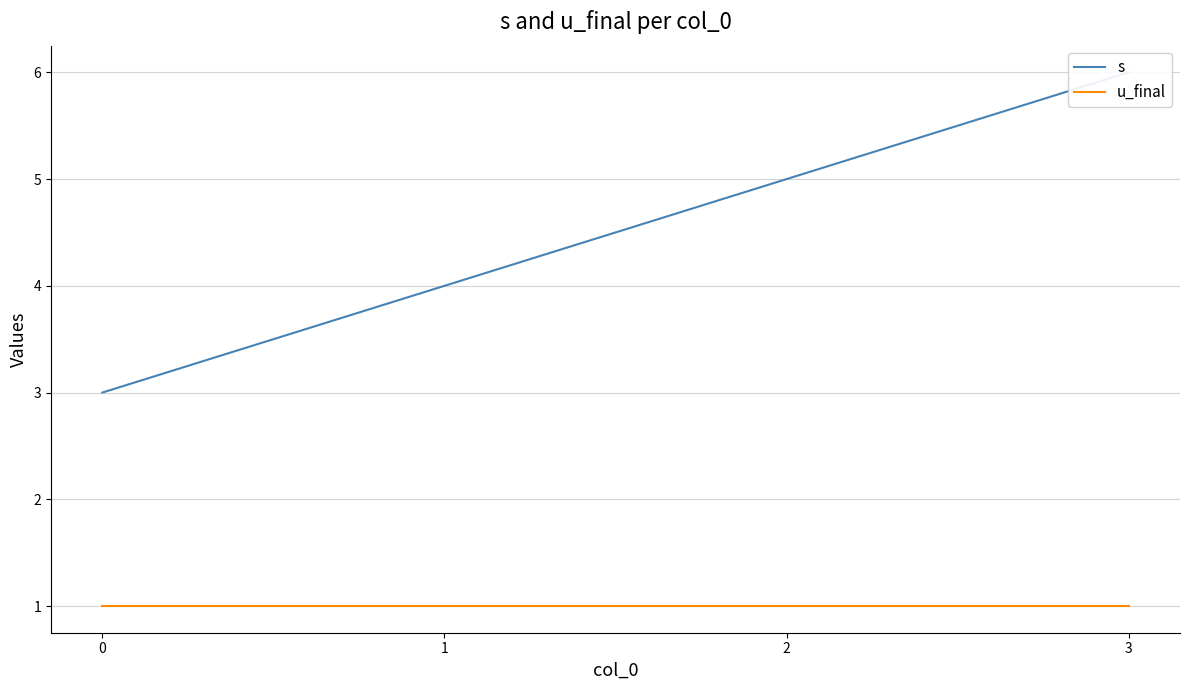

The value of u_final at 1 is 1. True or false?

False